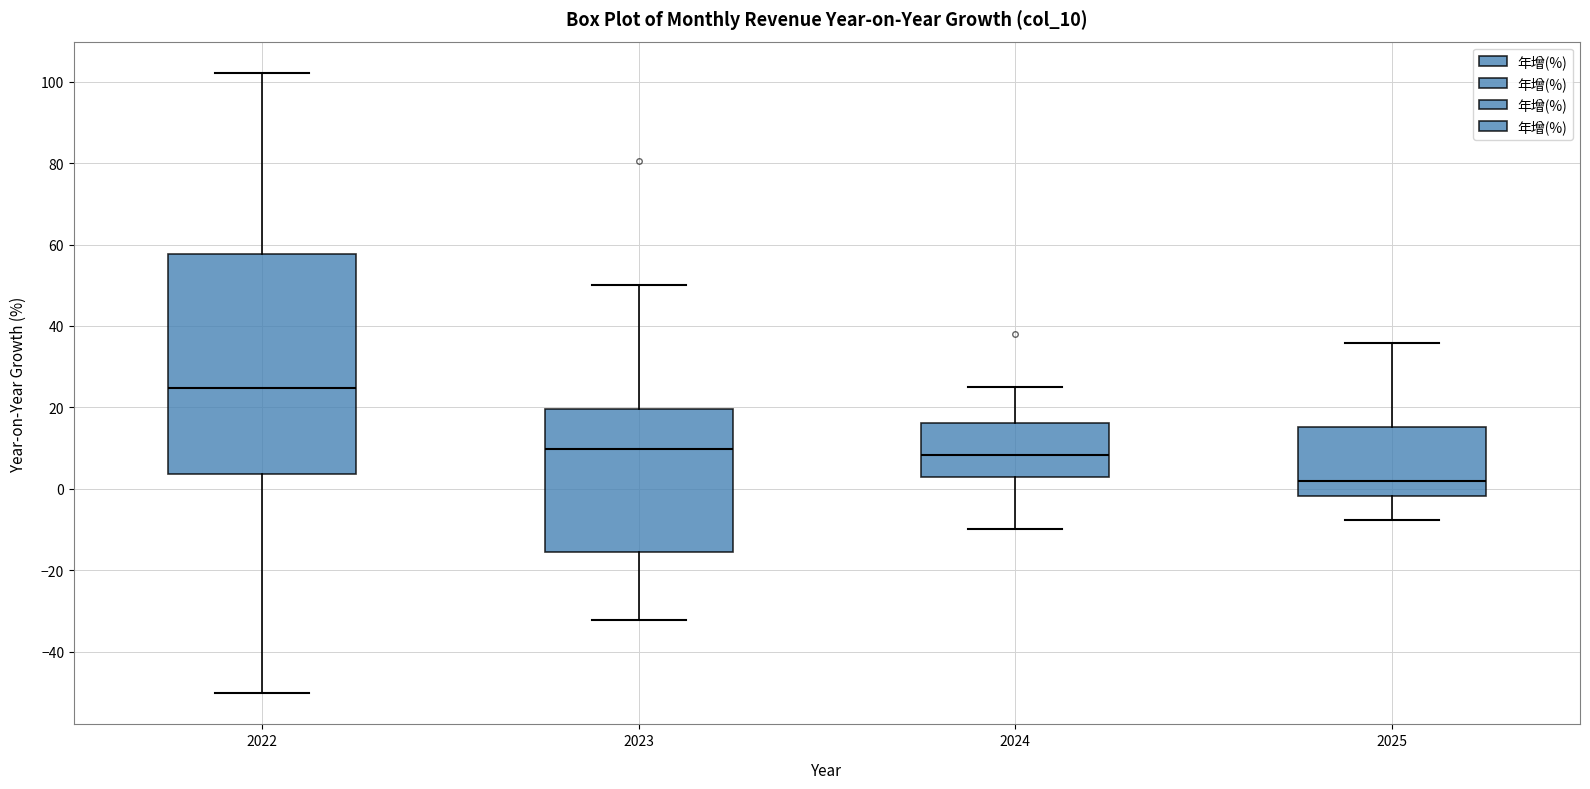

Reading left to right, read every box against the y-axis: the position of its median line, the range the box covers, and the ends of its whiskers. The values are not printed on the chart, so give them approximately, as read against the axis.

2022: median 24, box 4 to 58, whiskers -50 to 102
2023: median 10, box -16 to 20, whiskers -32 to 50
2024: median 8, box 2 to 16, whiskers -10 to 26
2025: median 2, box -2 to 16, whiskers -8 to 36